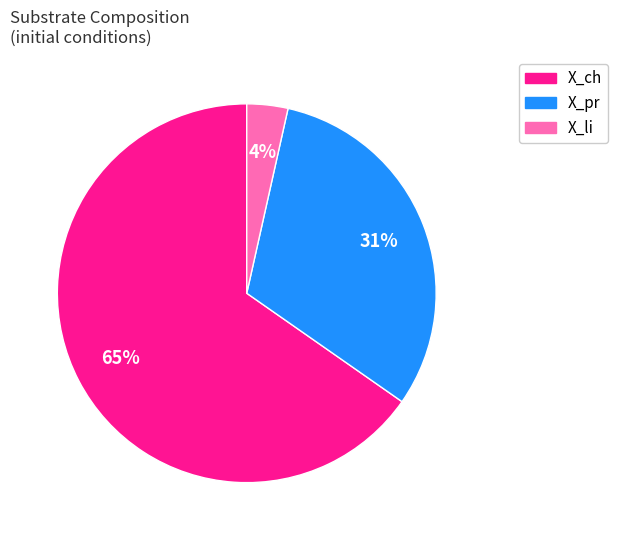

True or false: X_pr accounts for 26% of the total.

False